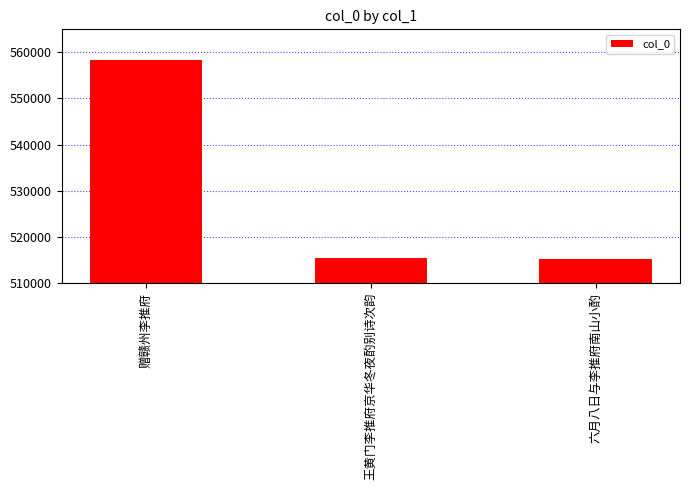

True or false: the data shows 838759 at 六月八日与李推府南山小酌.

False